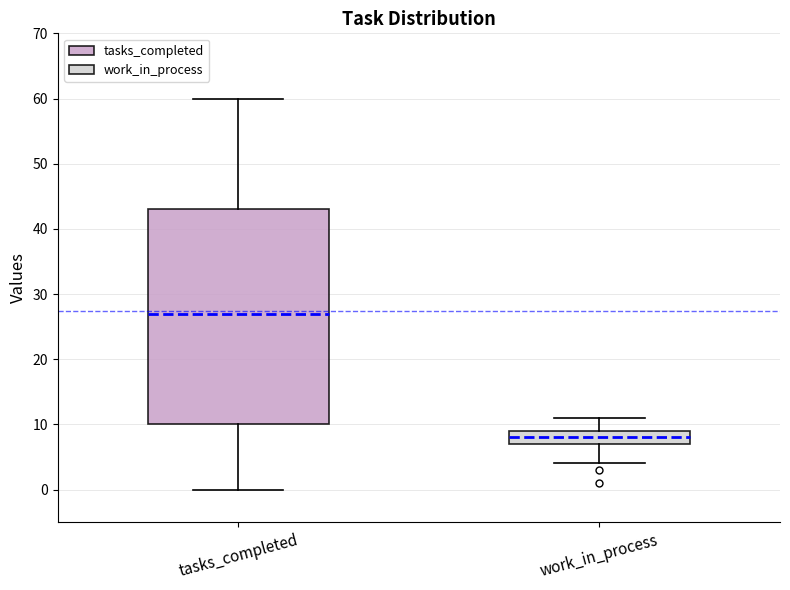

Which box has the lowest median line?

work_in_process